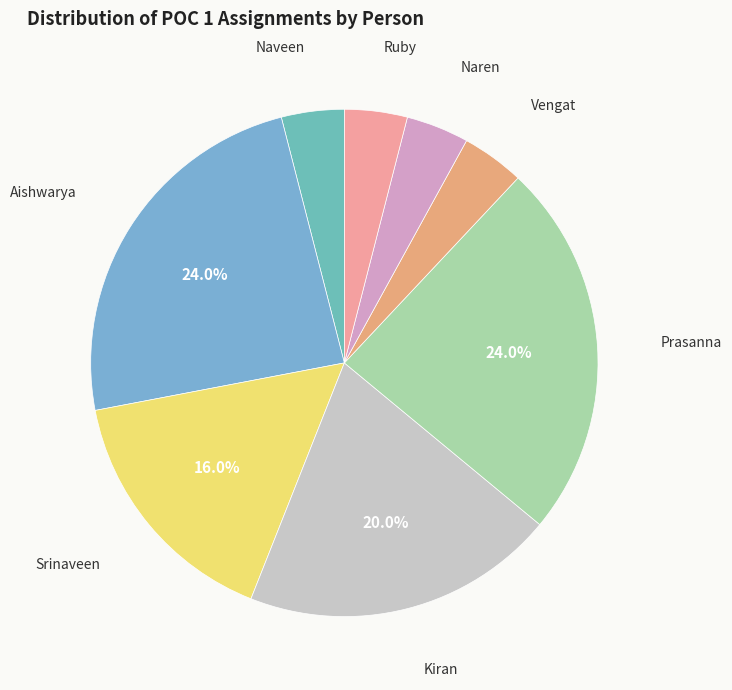

Which has a higher value, Srinaveen or Prasanna?

Prasanna